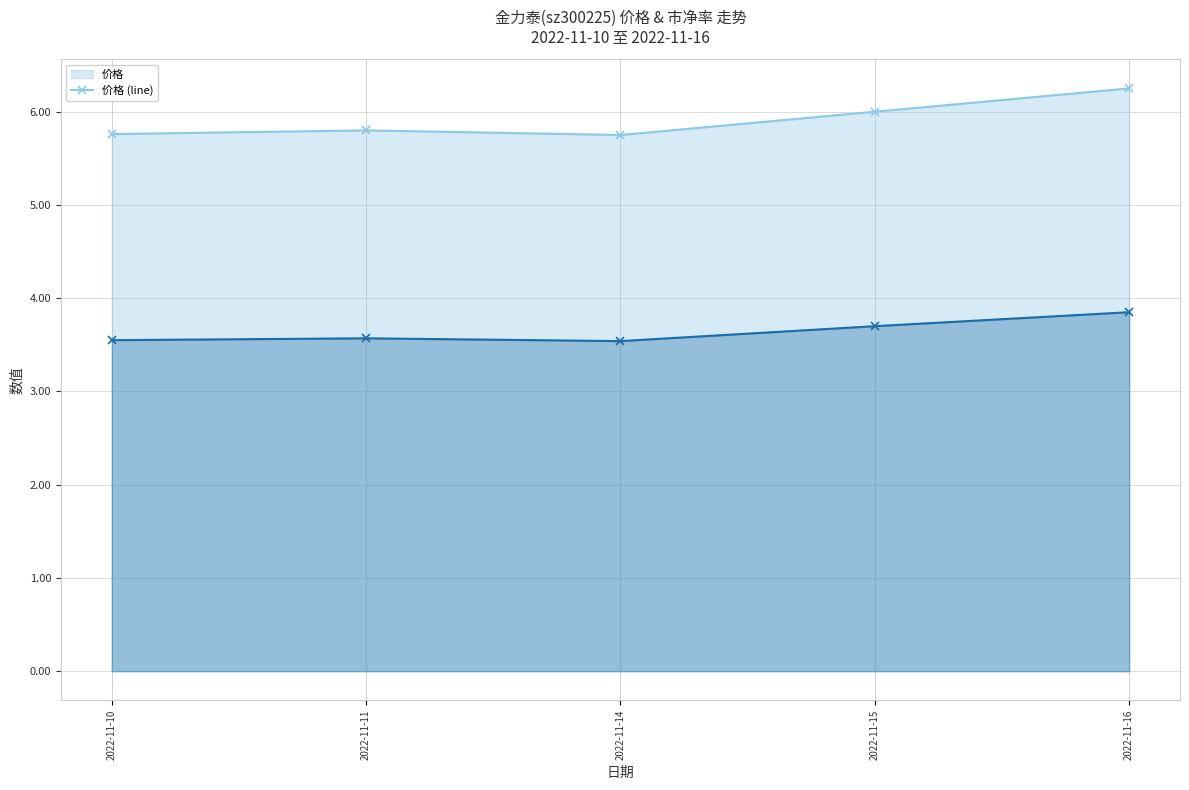

What is the value of the 市净率 (line) point at the 5th from the left?

3.9